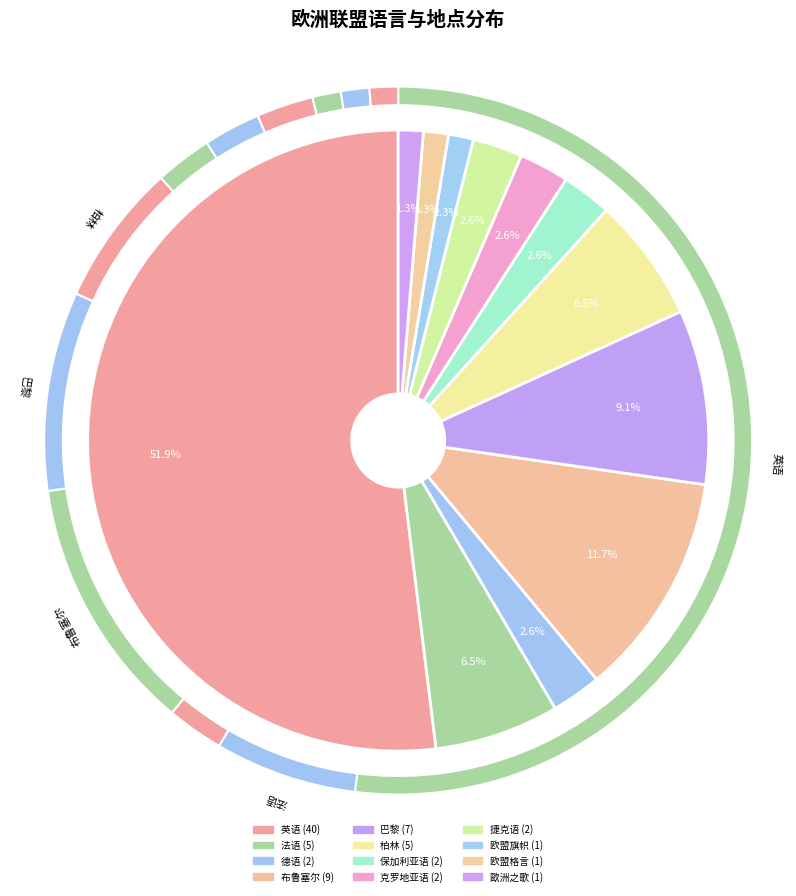

The 柏林 slice represents 1% of the pie. True or false?

False